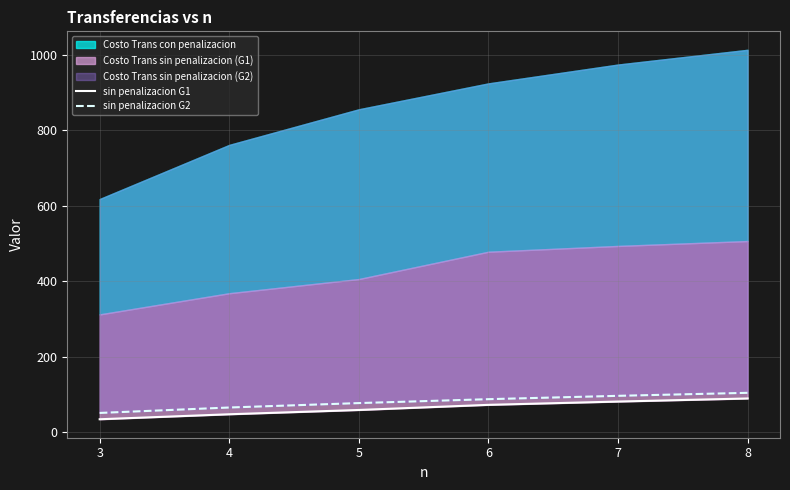

What is the difference between the second highest and second lowest values in the sin penalizacion G1 series?

33.7